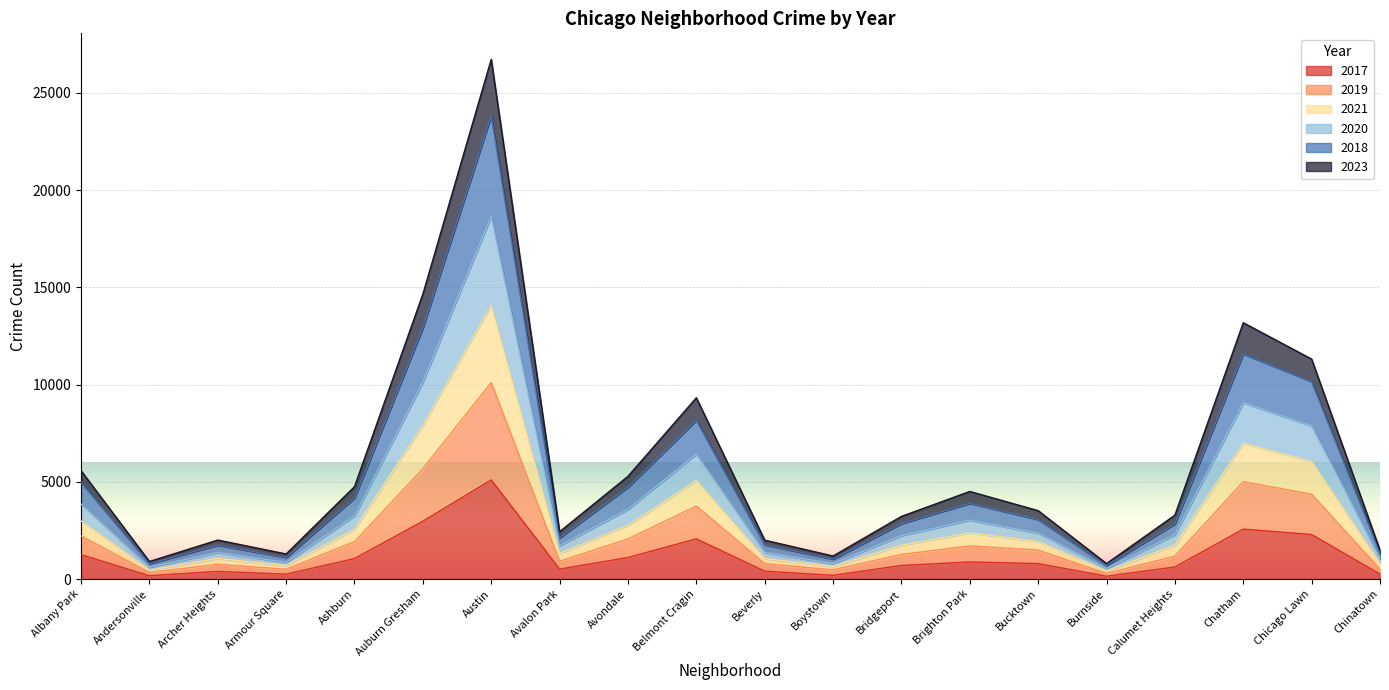

At which label does 2017 reach its peak?

Austin